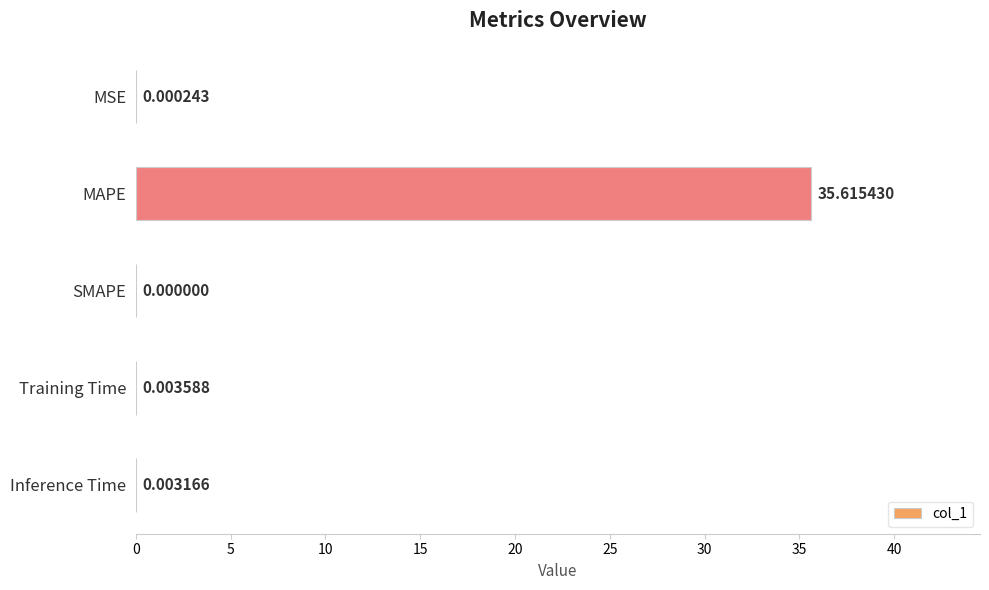

What is the sum of the values at Inference Time and MAPE?

35.6